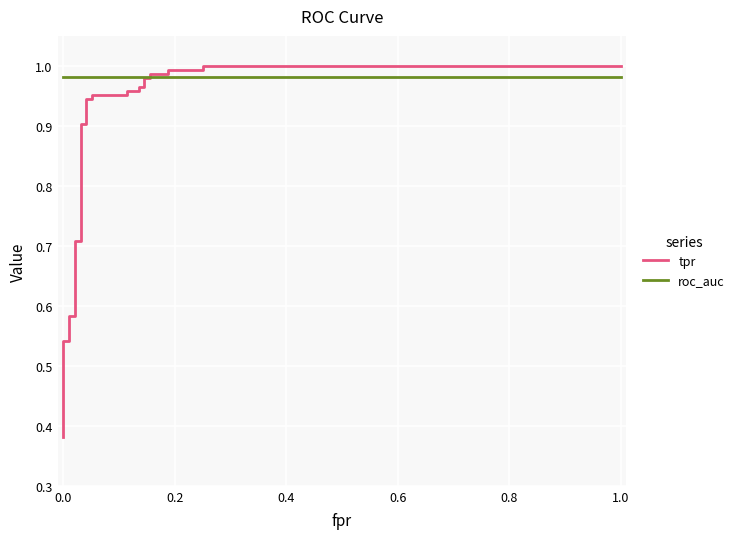

What is the maximum value for roc_auc?

1.0